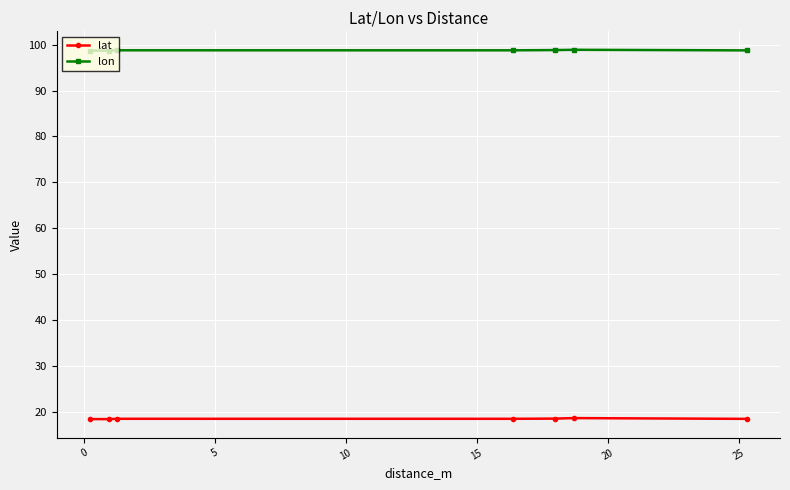

What is the value of the lat point at the 6th from the left?

18.6